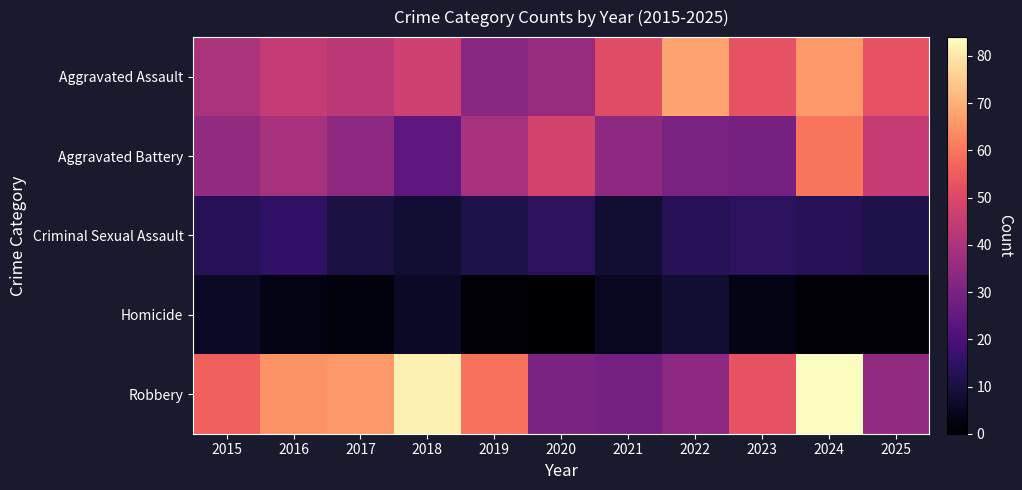

What is the total value across all series at 2016?

167